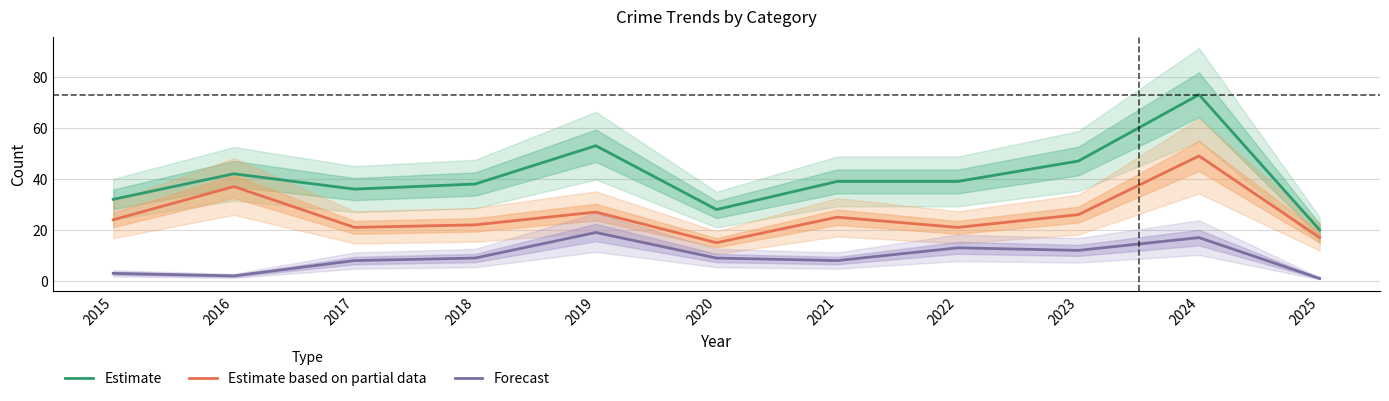

List the series in order of their overall mean, lowest first.

Forecast, Estimate based on partial data, Estimate